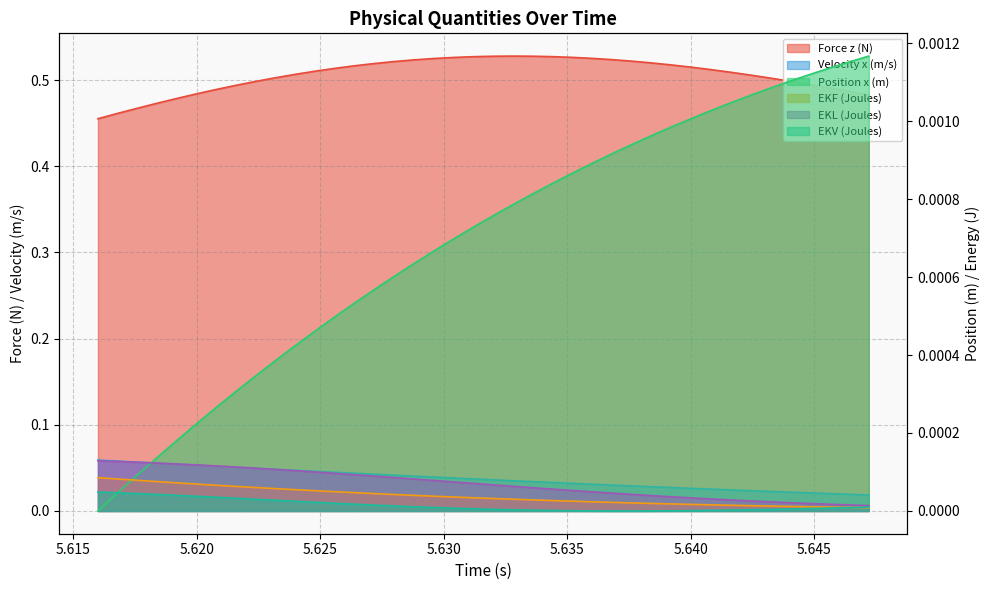

The EKF (Joules) series shows 0.0 at 5.6168. True or false?

True